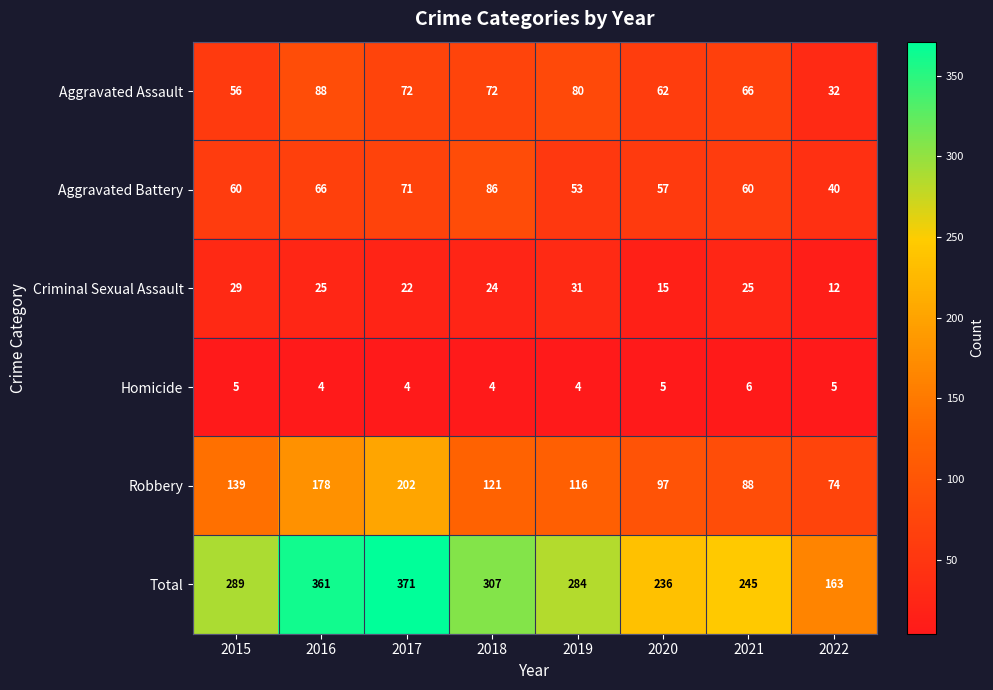

How many Homicide values are between 4 and 5?

7